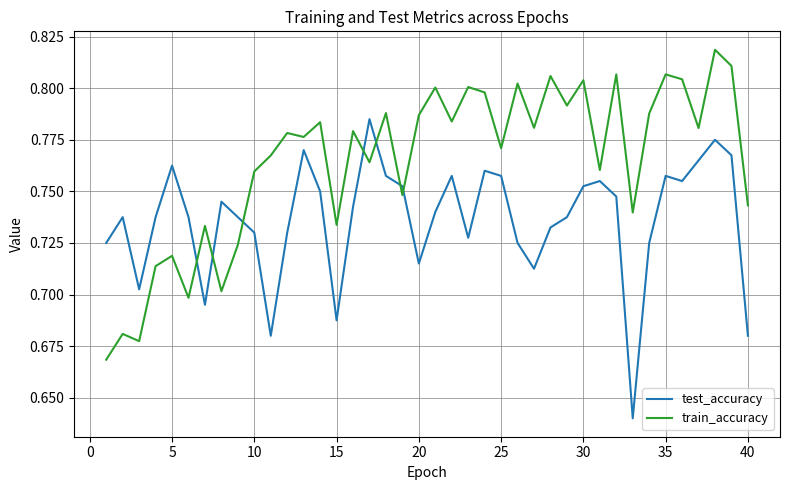

After their last crossing, which series has the higher values: train_accuracy or test_accuracy?

train_accuracy